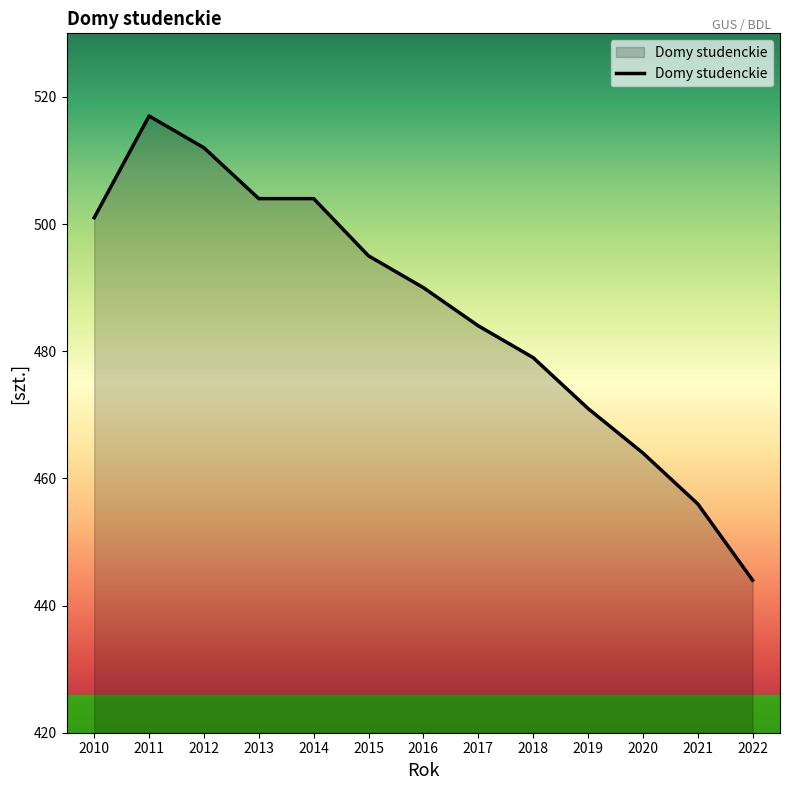

What is the change in value from 2013 to 2018?

-25